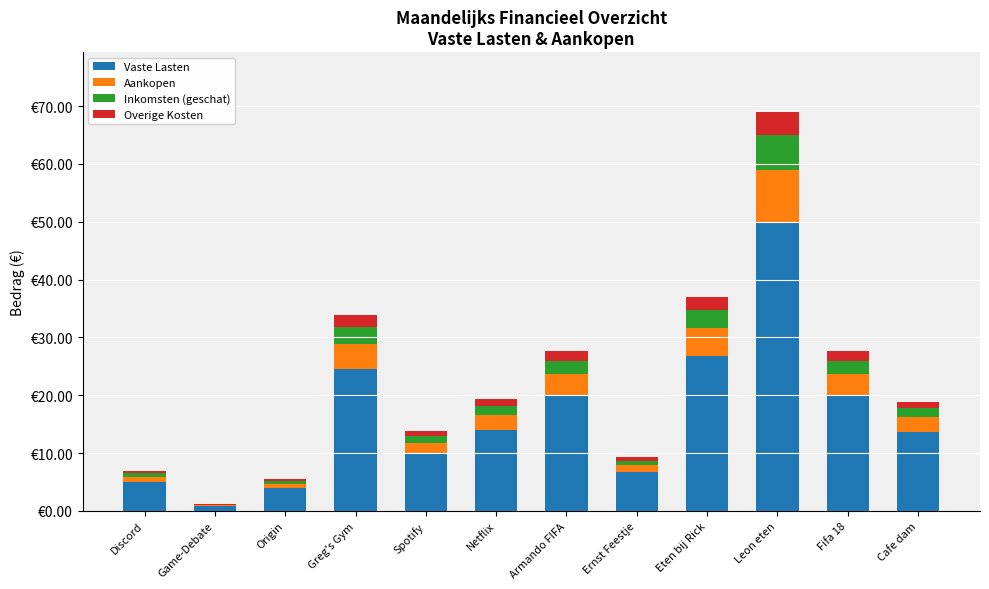

What are all the series names shown in the legend?

Vaste Lasten, Aankopen, Inkomsten (geschat), Overige Kosten